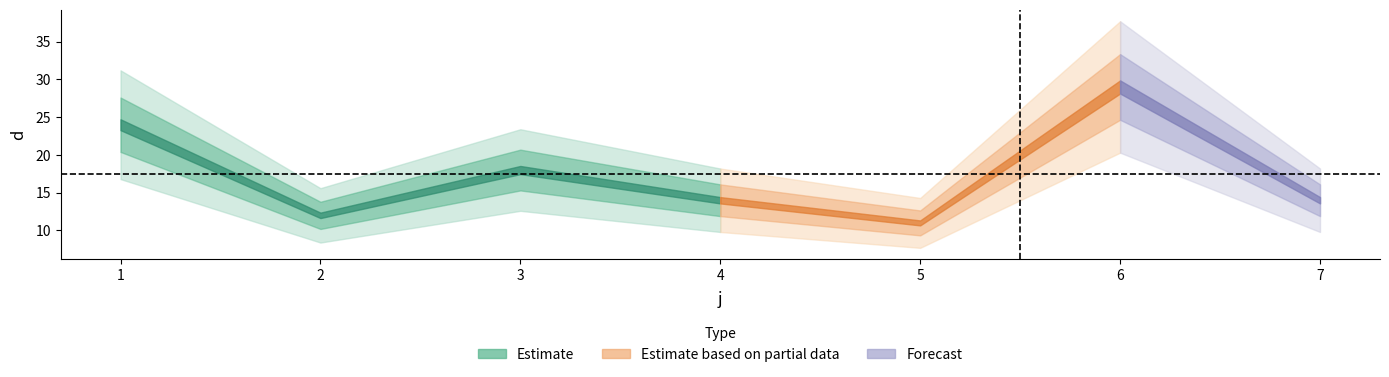

What is the greatest value displayed?

29